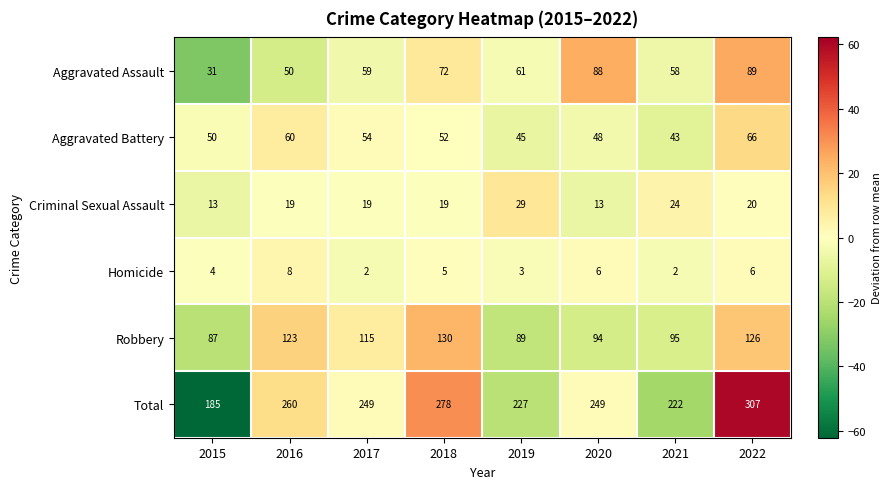

True or false: Total has a value of 172 at 2022.

False